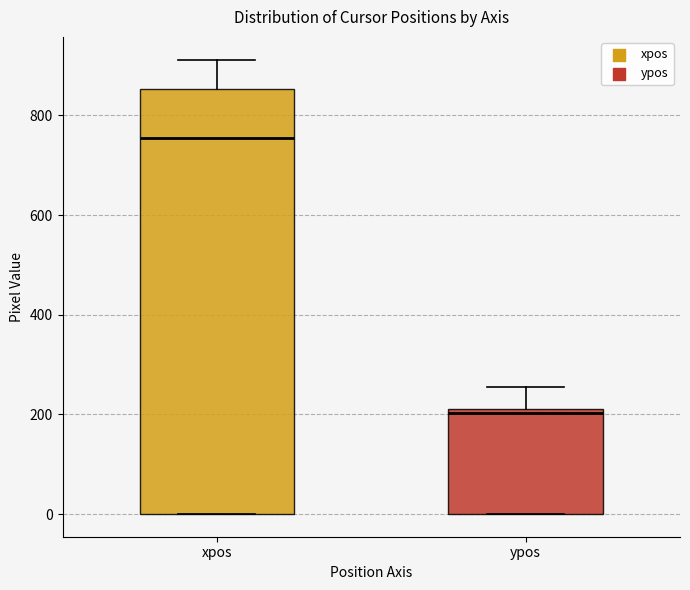

Reading left to right, transcribe this box plot: for each box, give where its median line is, the range the box spans, and where its two whiskers end, as read against the y-axis. The values are not printed on the chart, so give them approximately, as read against the axis.

xpos: median 760, box 0 to 860, whiskers 0 to 920
ypos: median 200 (just below the box's upper edge), box 0 to 200, whiskers 0 to 260